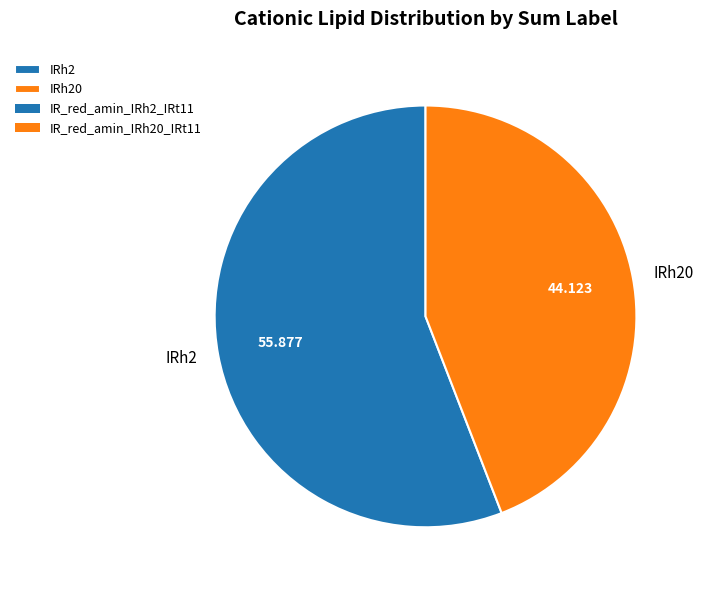

Do IRh20 and IRh2 together represent more than half of the pie?

Yes